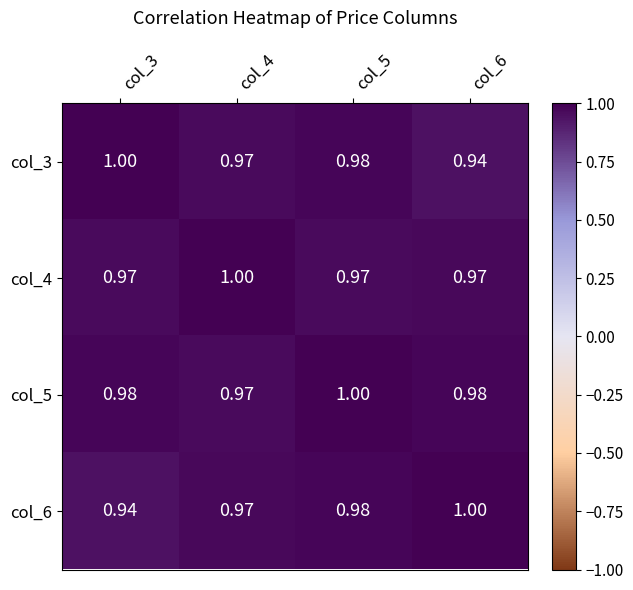

Count the number of categories in the chart.

4